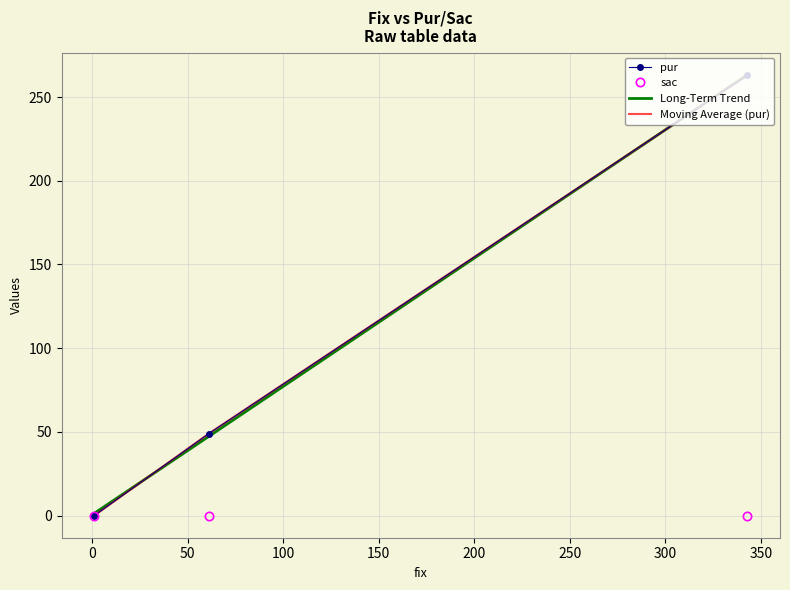

The Moving Average (pur) series shows 353.1 at −50. True or false?

False